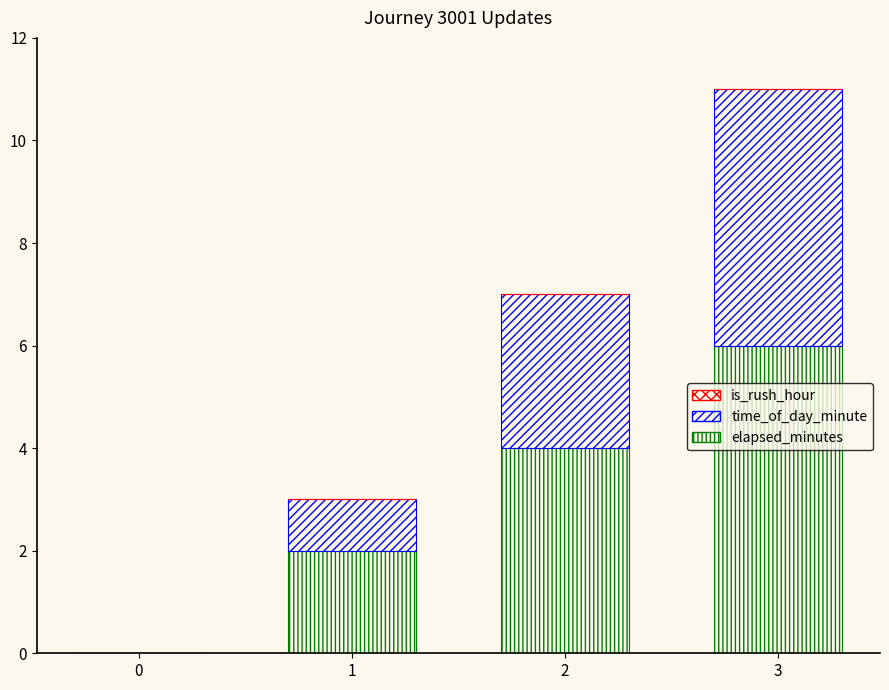

How many distinct data groups are displayed?

2